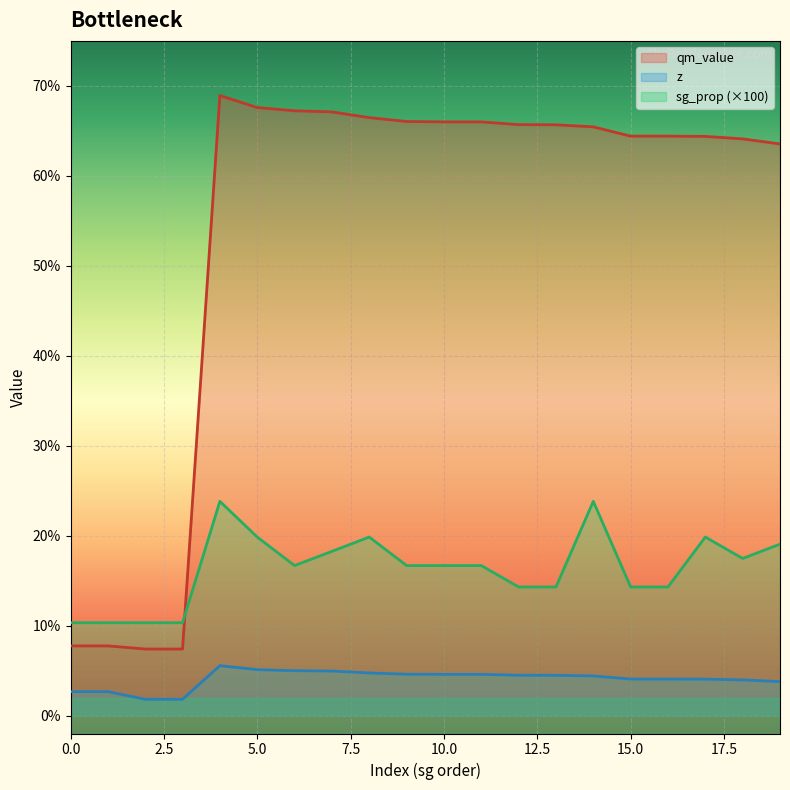

What is the average value of the z series?

4.1